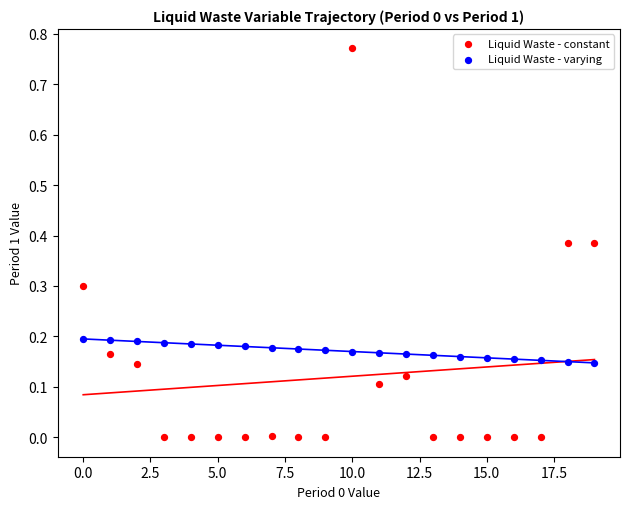

Which series contains the lowest Y value?

Liquid Waste - constant